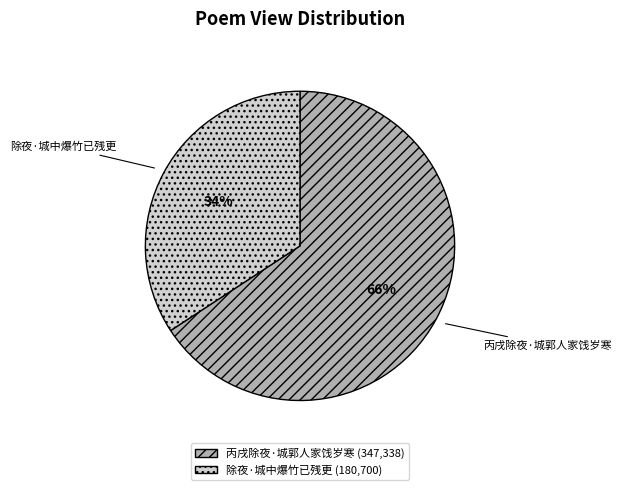

Which slice is the largest?

丙戌除夜·城郭人家饯岁寒